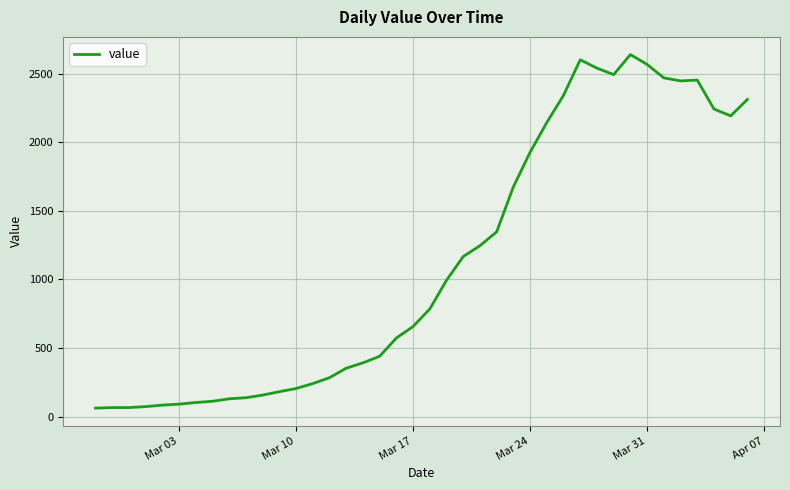

What is the smallest value displayed?

61